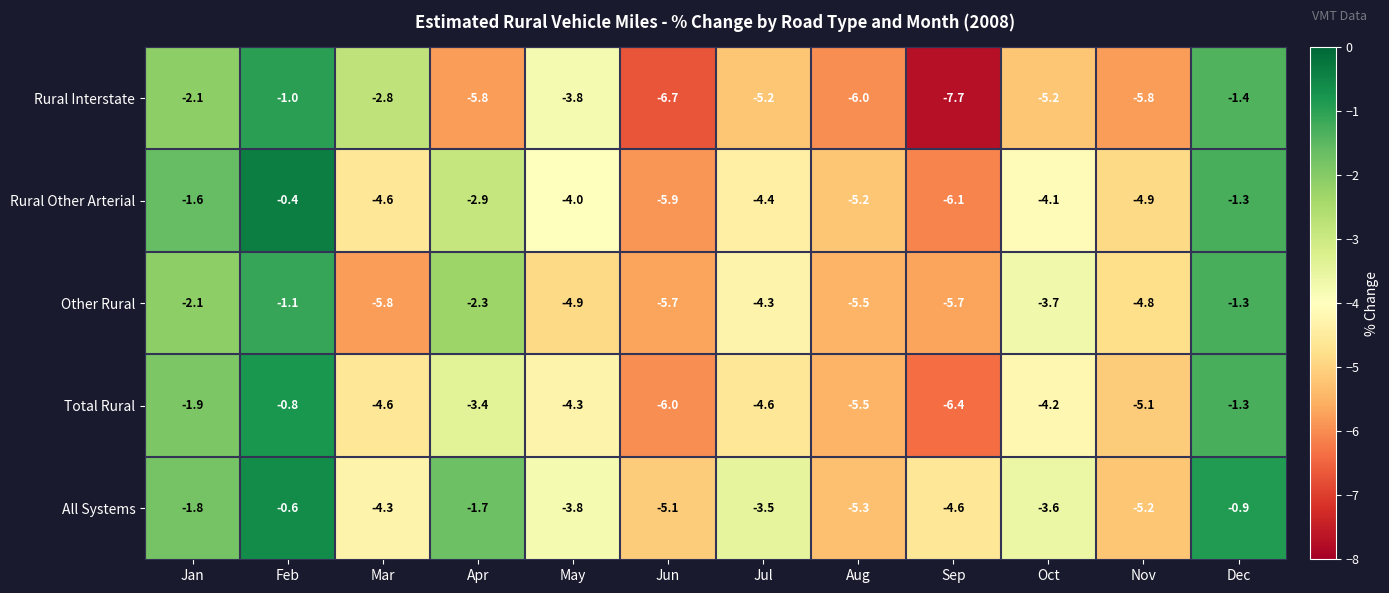

What is the maximum value shown in the chart?

-0.4